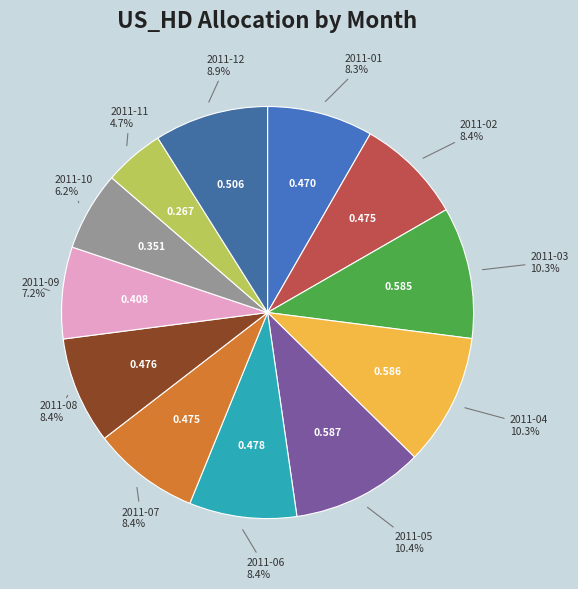

How many slices are in this pie chart?

12